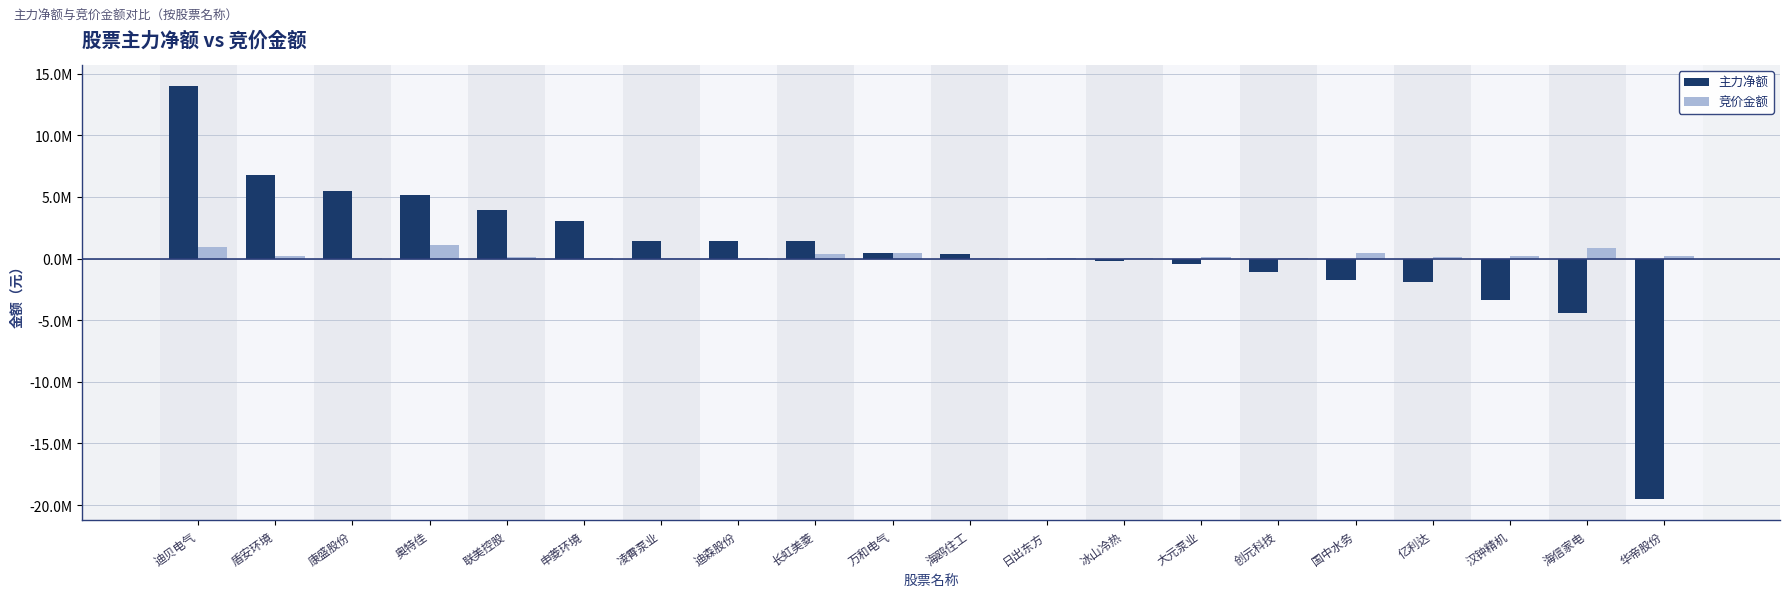

Rank the series by their maximum value, from highest to lowest.

主力净额, 竞价金额